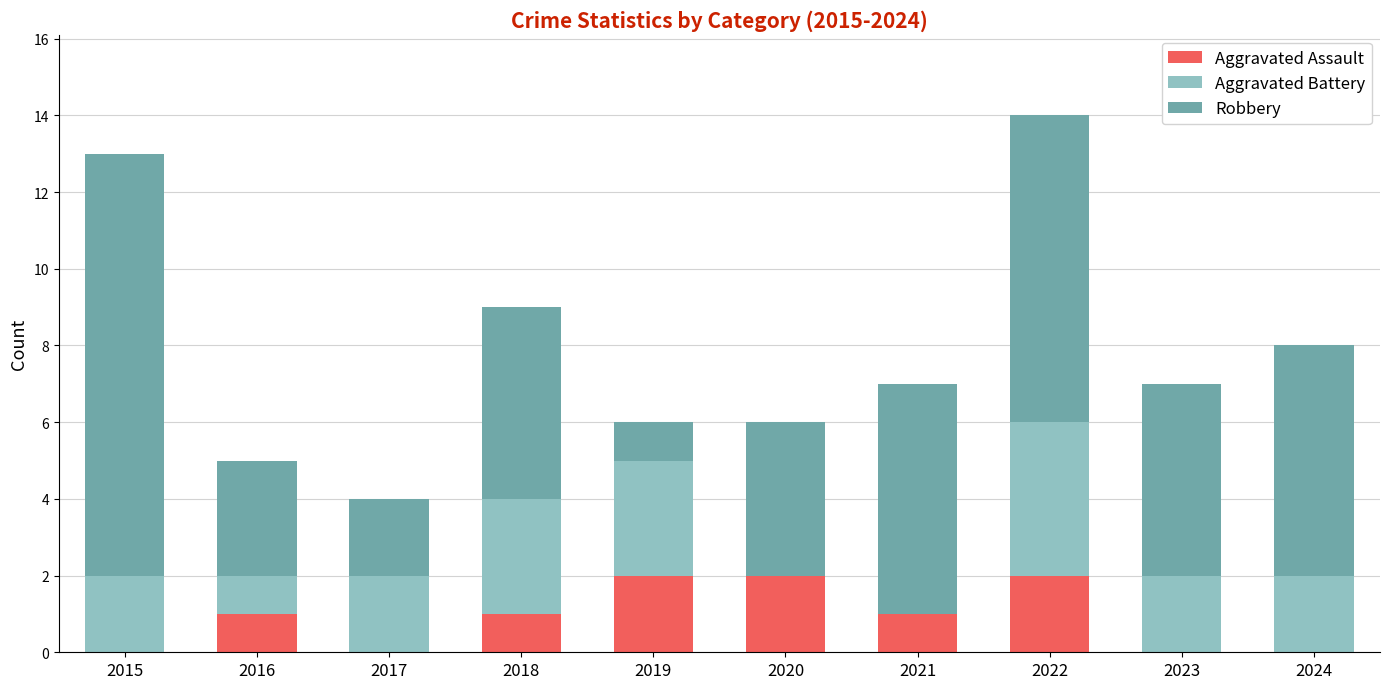

At which category is the sum across all series the highest?

2022